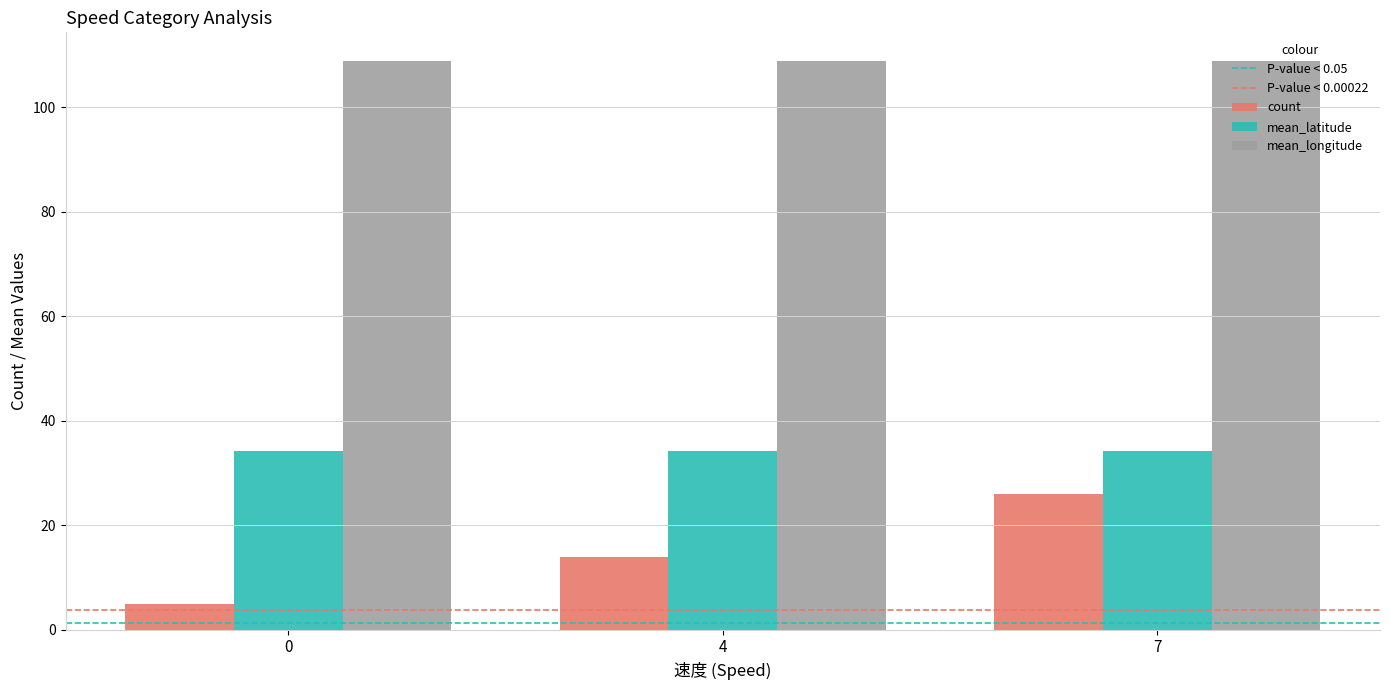

Count the number of data series in this chart.

3